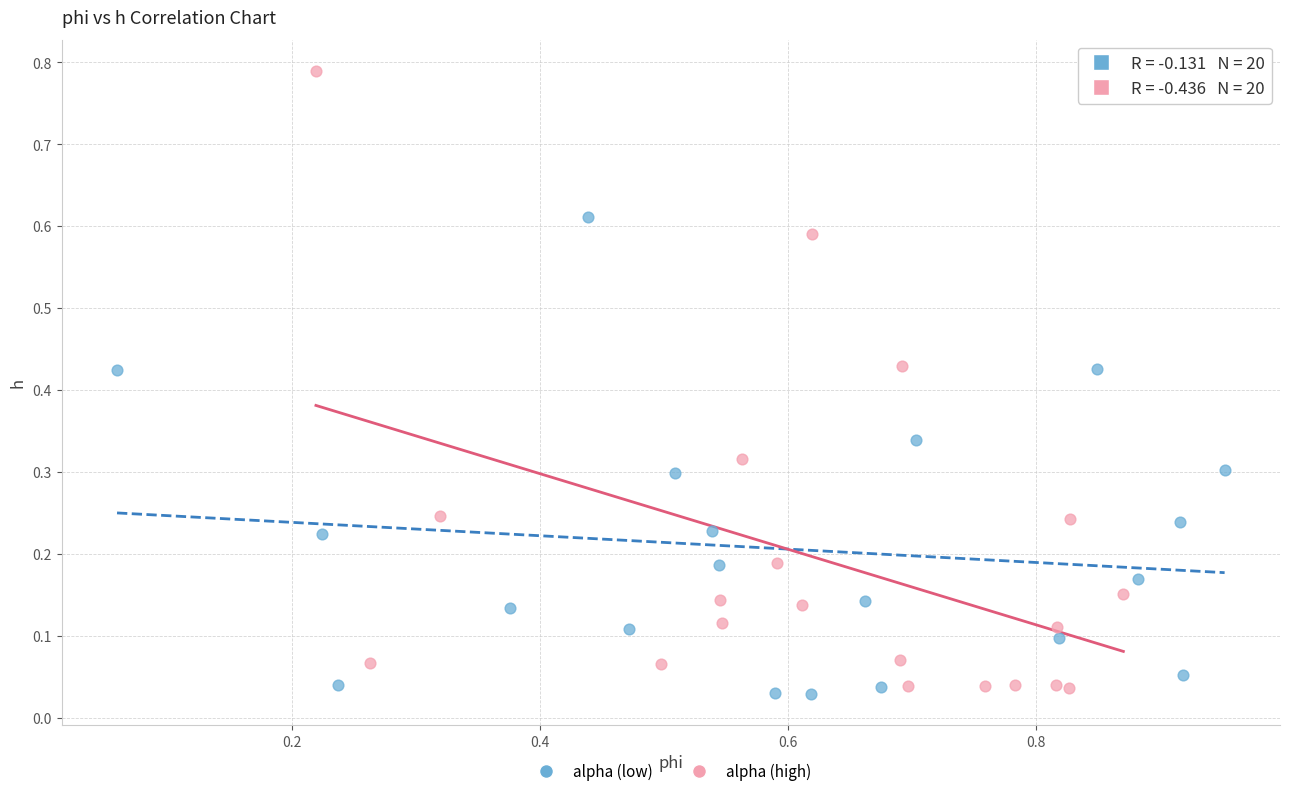

What are all the series names shown in the legend?

alpha (low), alpha (high)